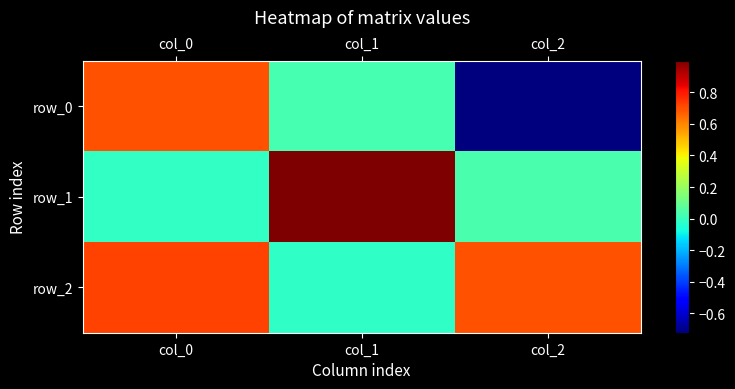

Read the row_1 value at col_1.

1.0